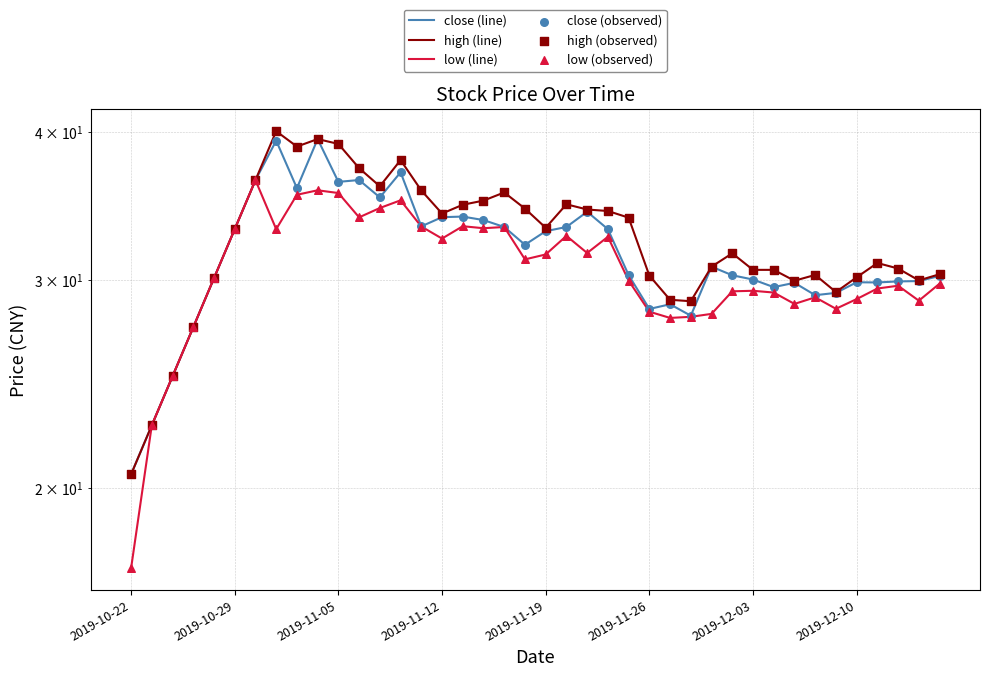

Is the value of close (observed) at 2019-10-29 greater than the value of low (line) at 18?

No